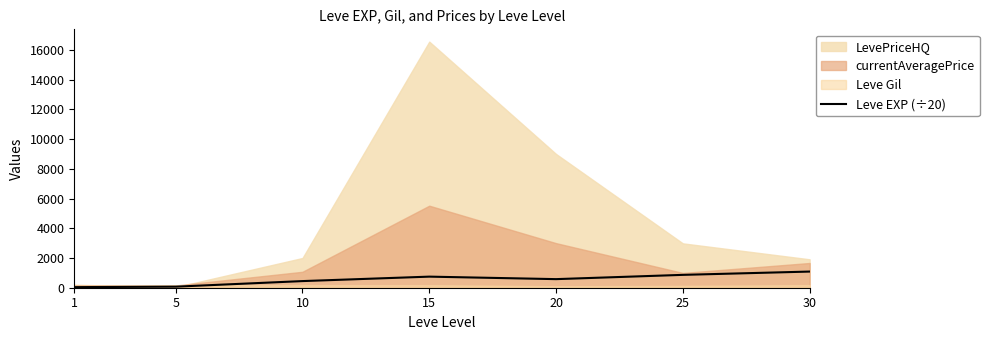

The chart shows a value of 578.0 at 20. True or false?

True